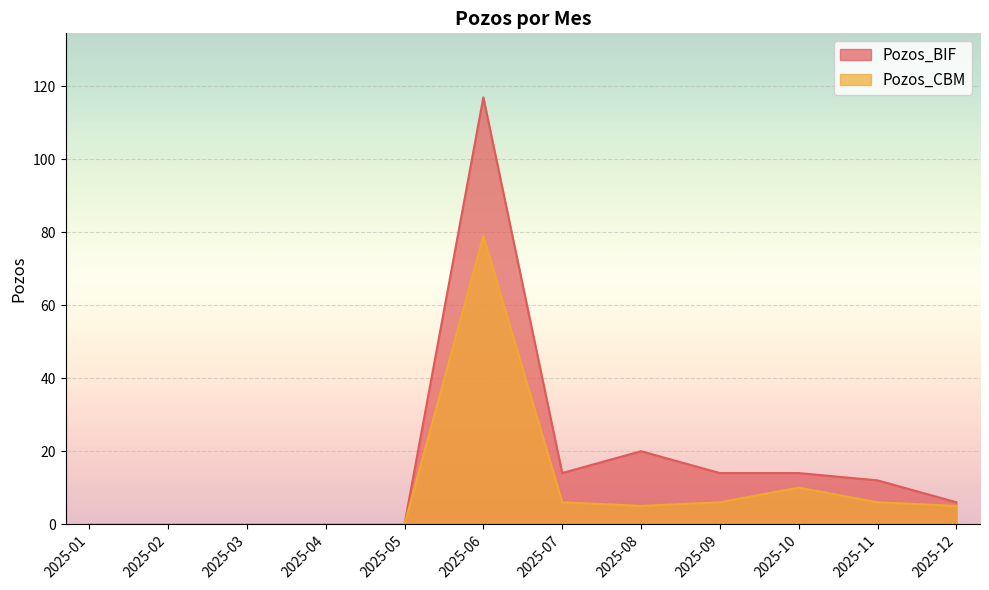

At which category does Pozos_BIF reach its first local valley?

2025-07